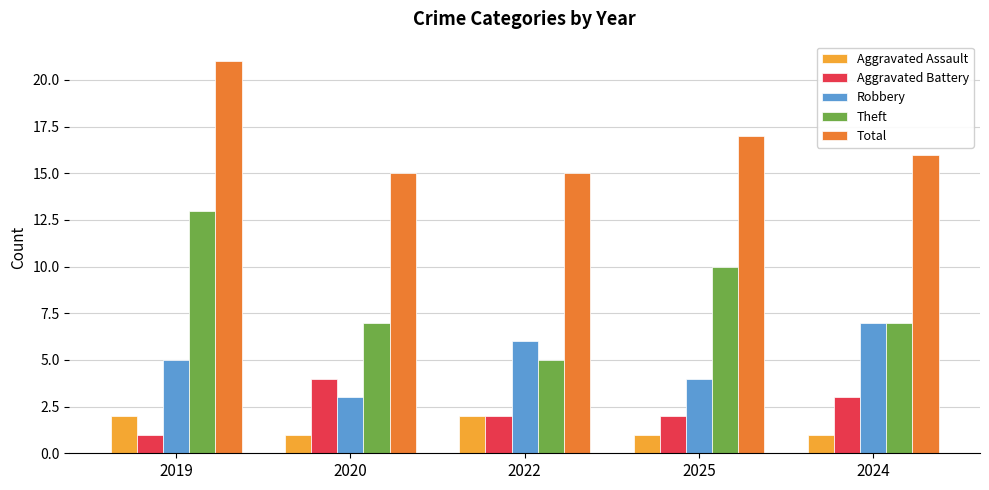

At which label does Total first exceed 16?

2019